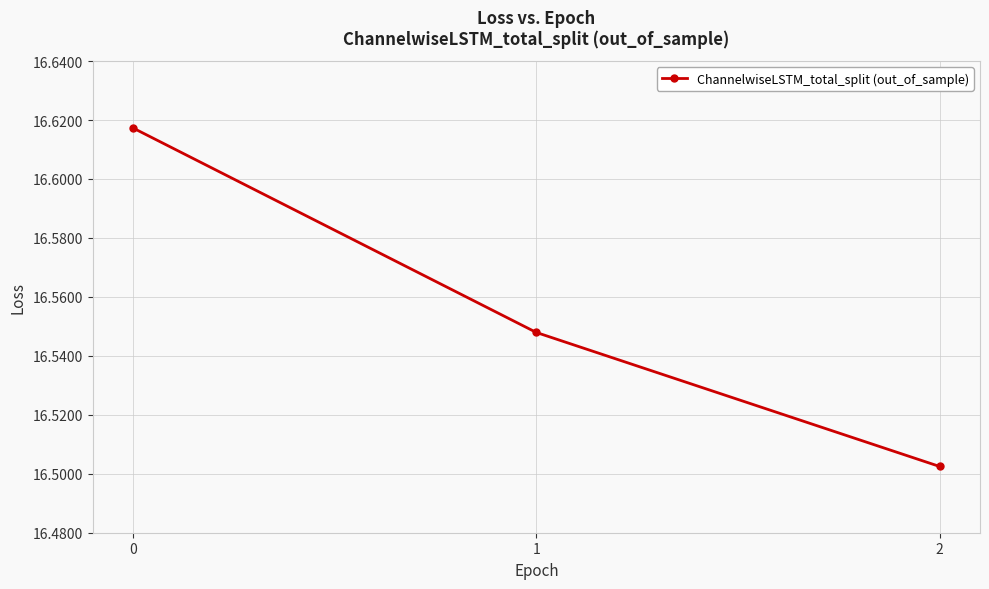

List the labels in order of value, smallest first.

2, 1, 0